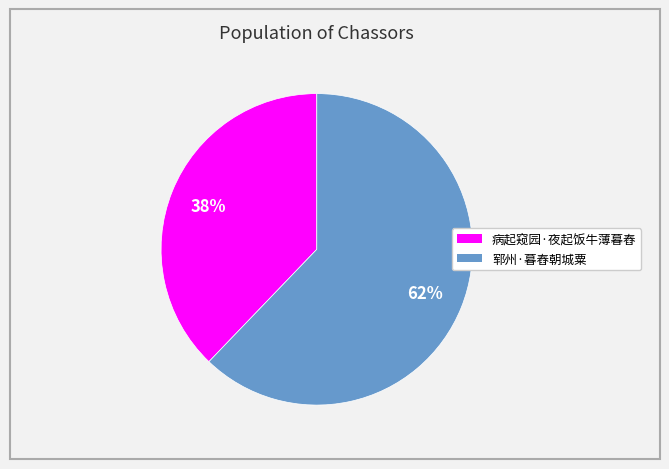

Count the number of slices in the pie.

2